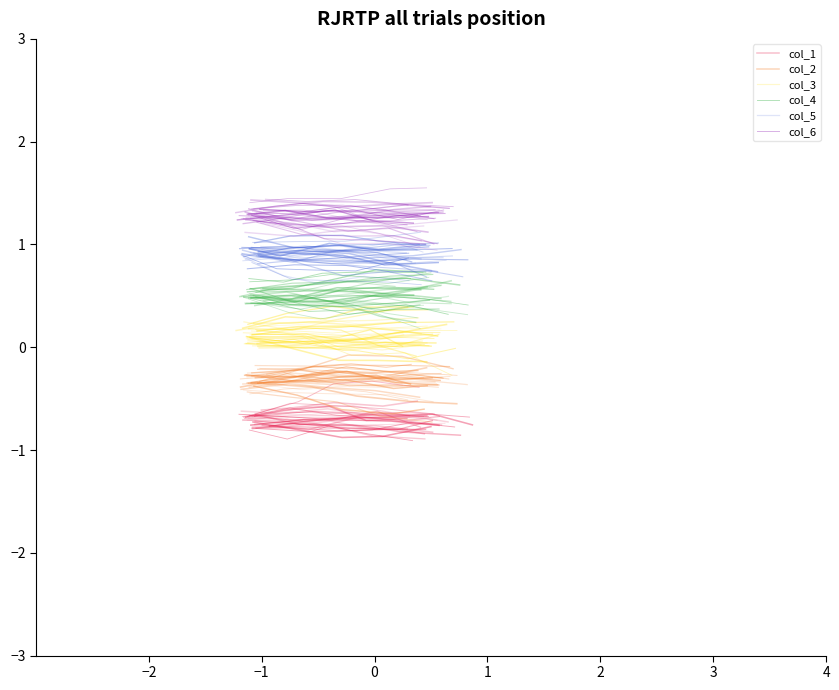

What is the difference between the maximum and second lowest values in the col_2 series?

0.1